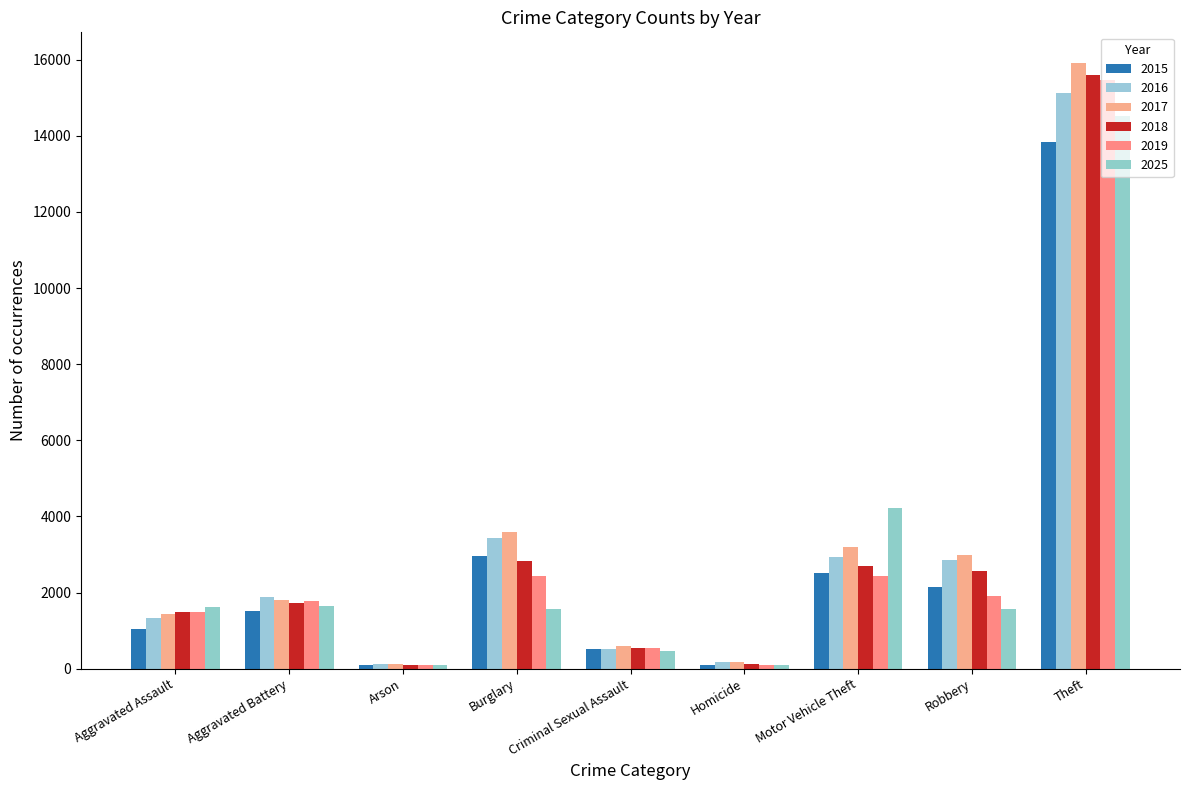

How many categories are shown in the chart?

9